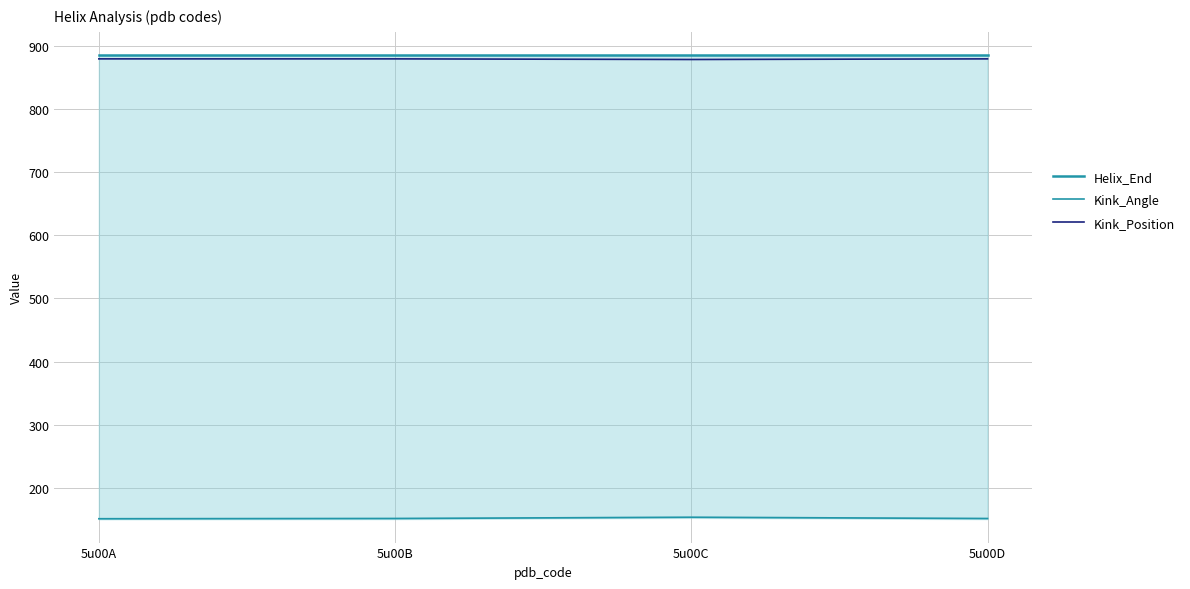

True or false: Kink_Angle and Helix_End cross at least once.

False